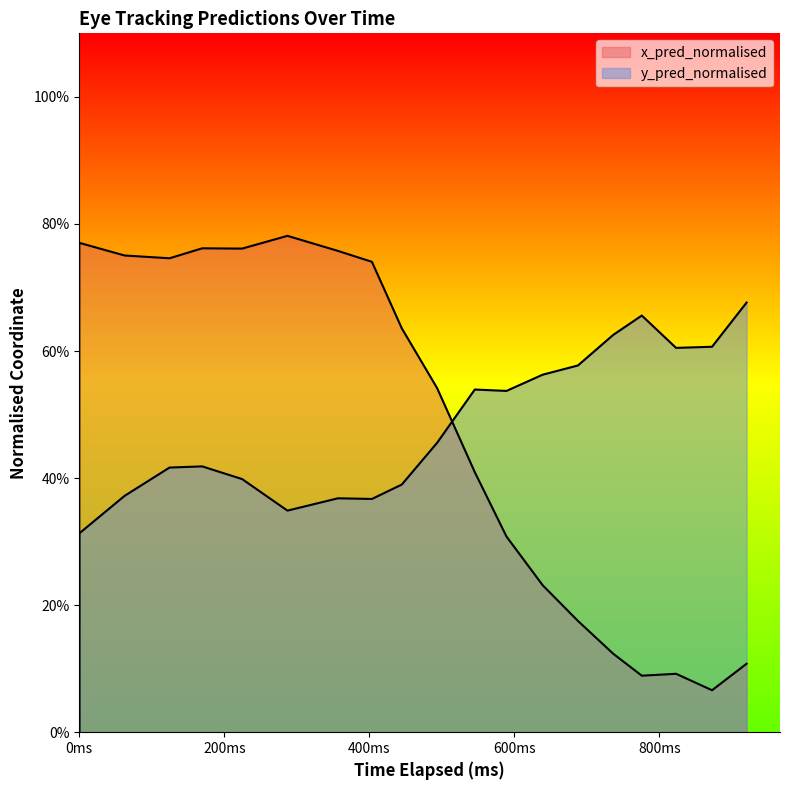

How many data points in y_pred_normalised are above 0?

19